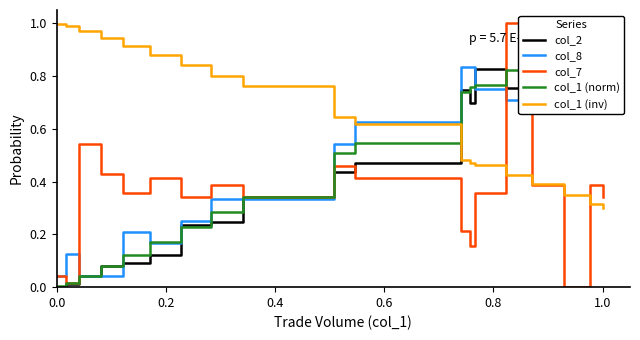

True or false: col_2 has more than 2 interior local peaks.

True